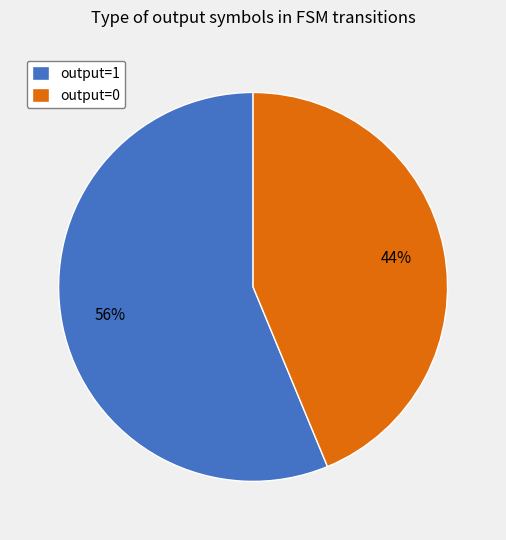

To the nearest percent, what percentage of the pie is output=1?

56%